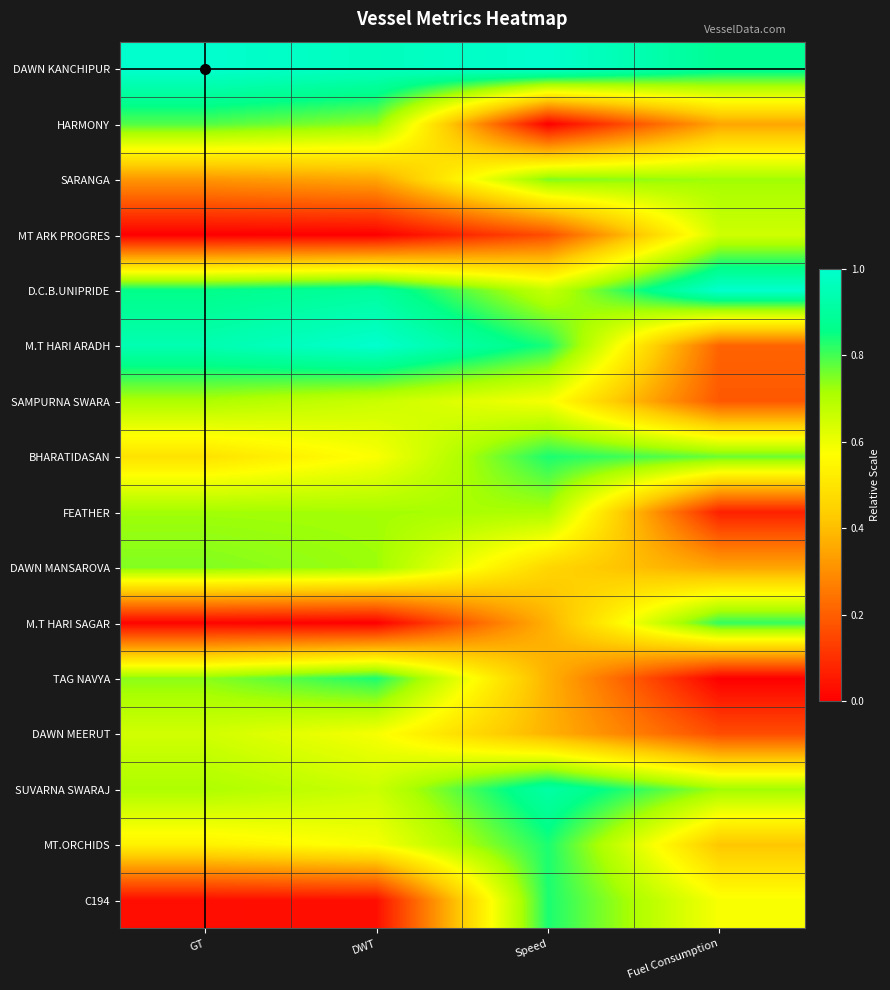

What is the difference between the highest and lowest values at DWT?

1.0